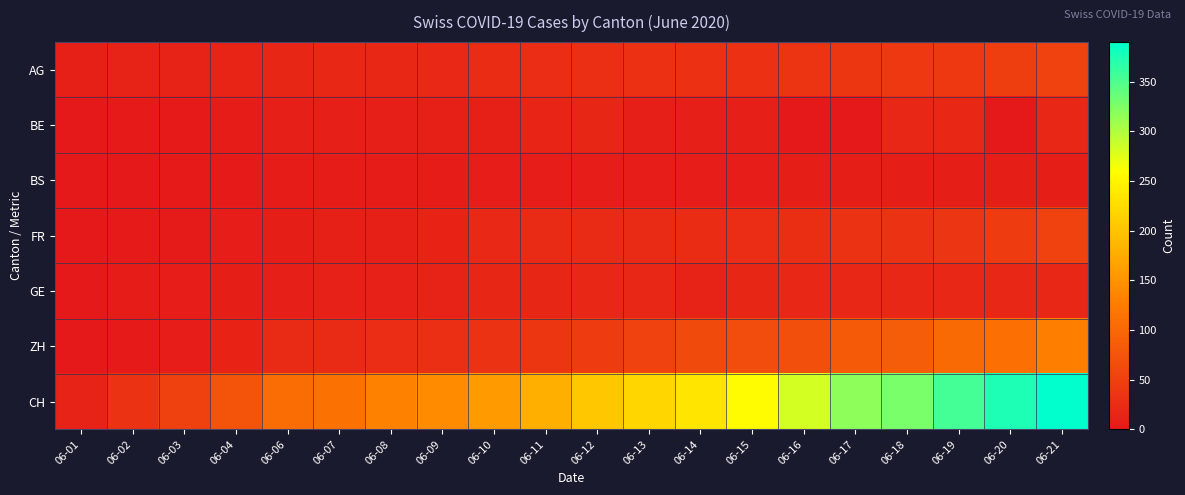

What is the total value across all series at 06-06?

174